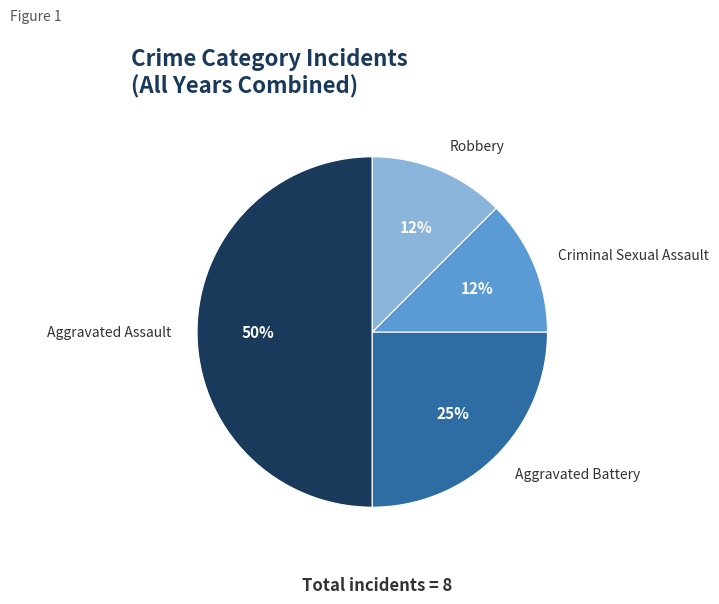

Is it true that Robbery is 12% of the pie?

True